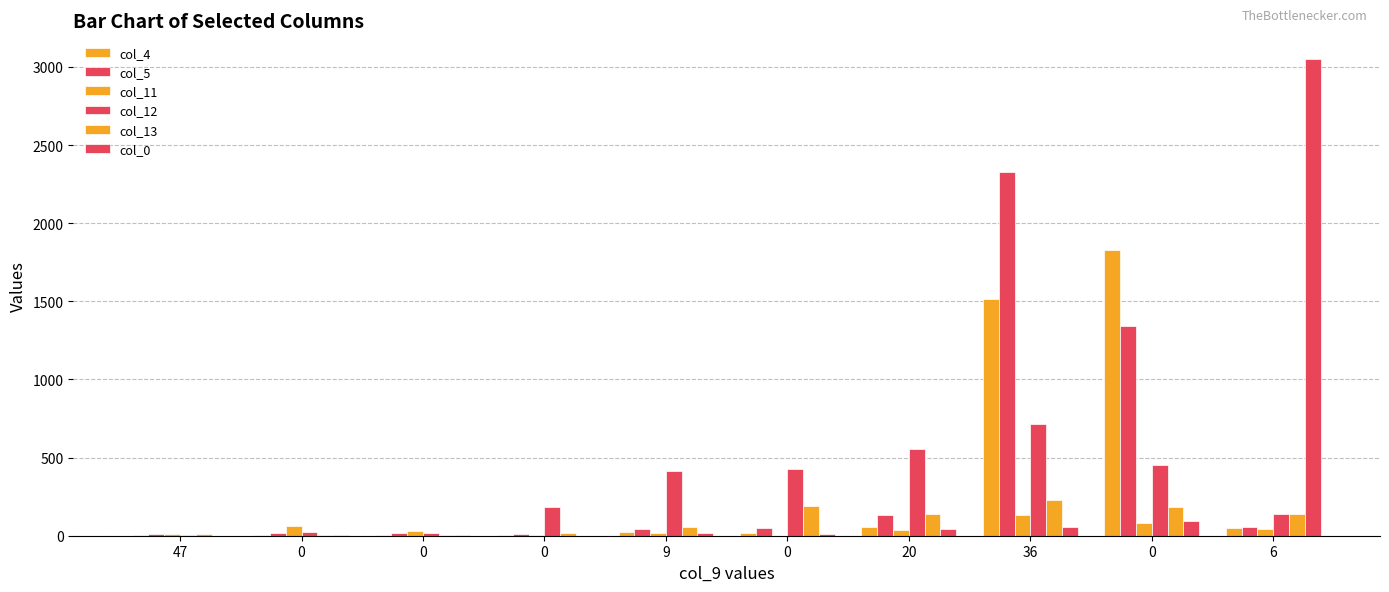

How many distinct data groups are displayed?

6